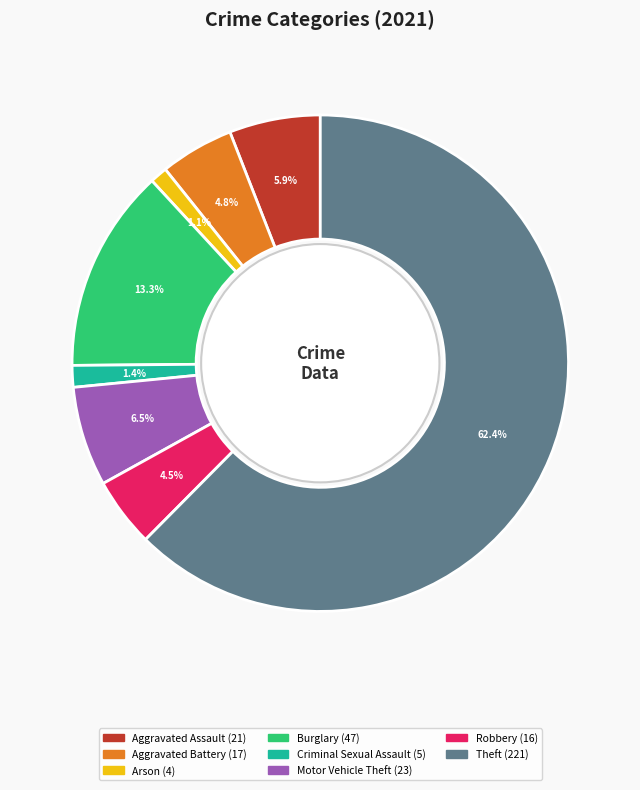

Is there any slice that represents more than half of the pie?

Yes